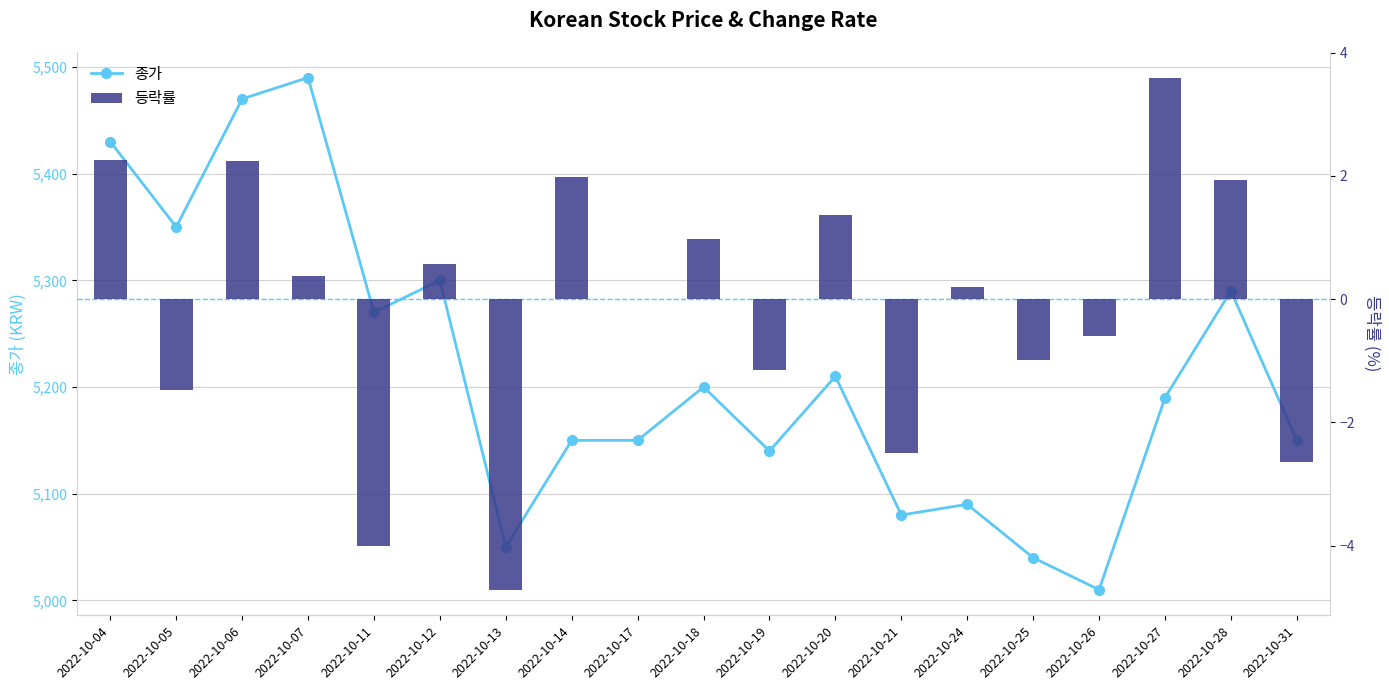

At how many categories does at least one series exceed 1091?

19